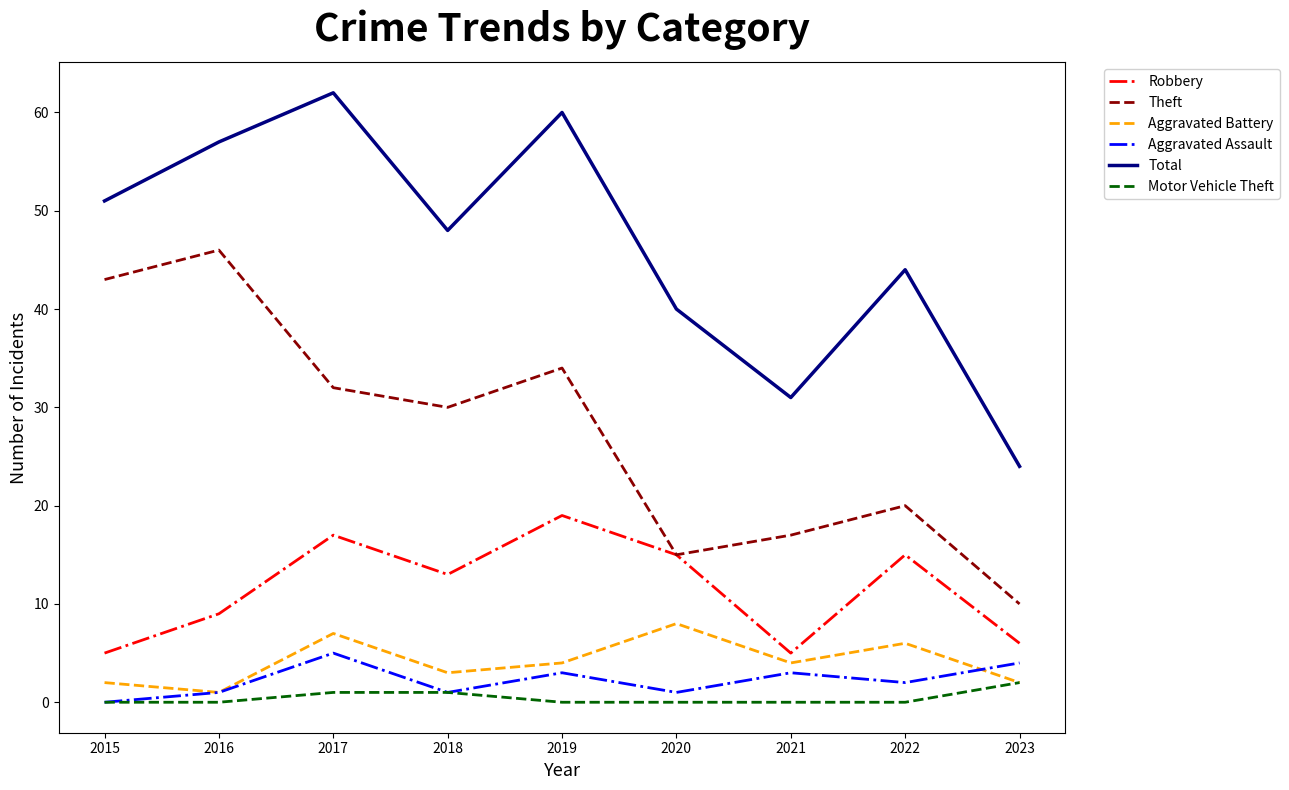

Which category has the highest value in the Motor Vehicle Theft series?

2023